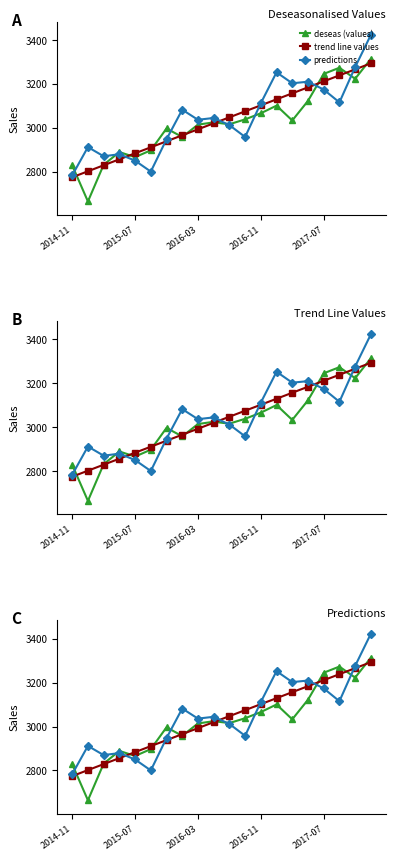

How many times do predictions and deseas (values) cross each other?

7